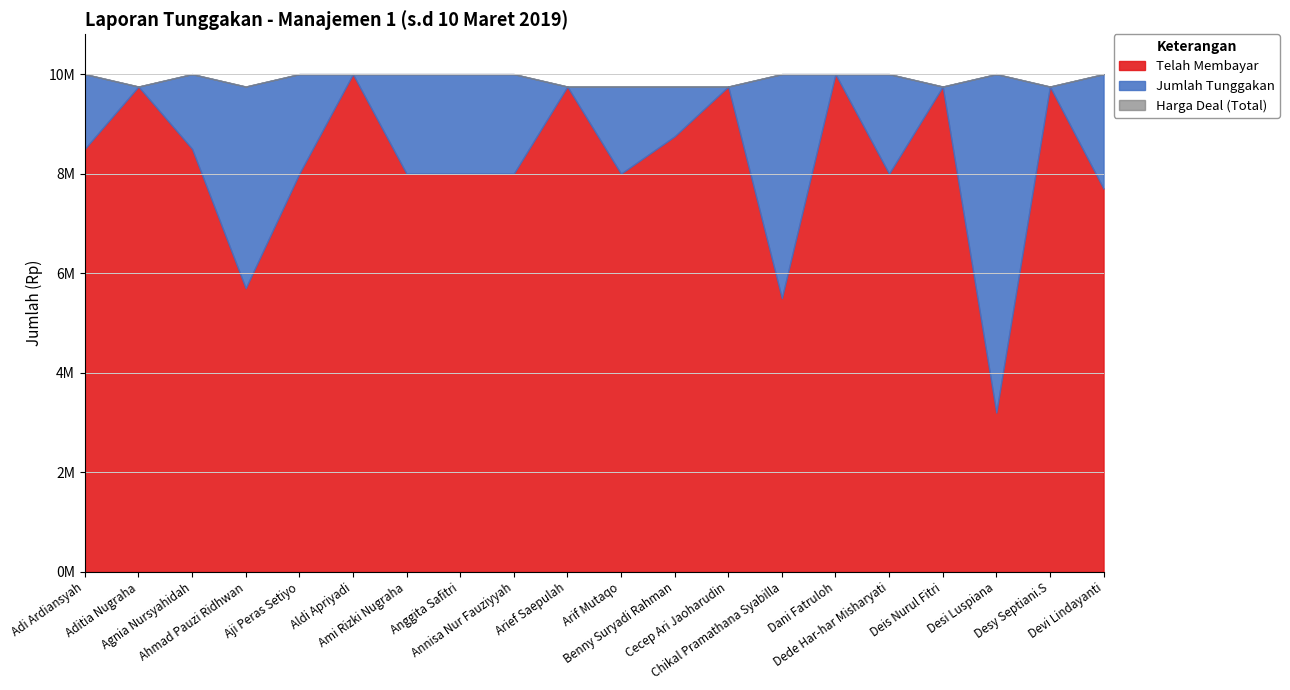

What is the sum of the Harga Deal values at Aditia Nugraha and Arif Mutaqo?

19500000